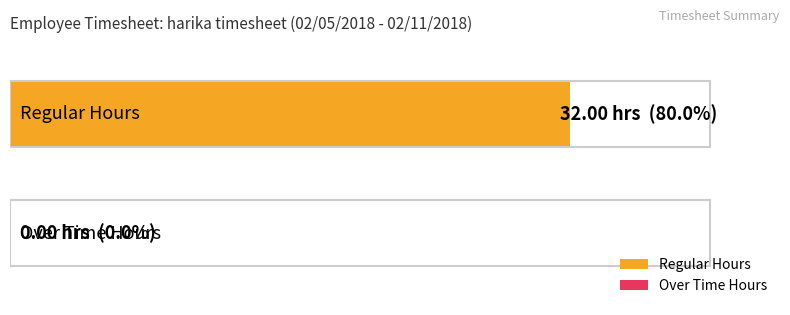

Rank the series by their average value, from highest to lowest.

Regular Hours, Over Time Hours